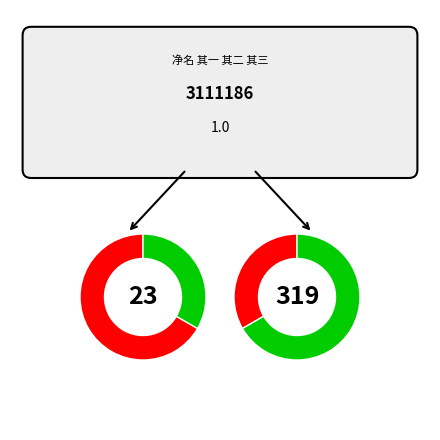

Does 净名 其一 account for over 50% of the chart?

No